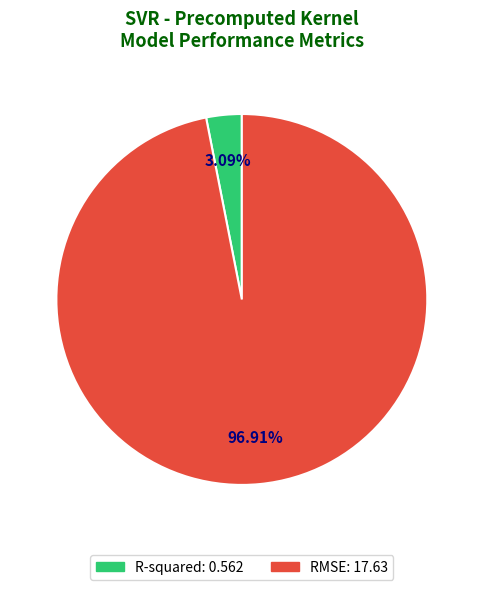

What percentage is NOT represented by RMSE?

3.1%